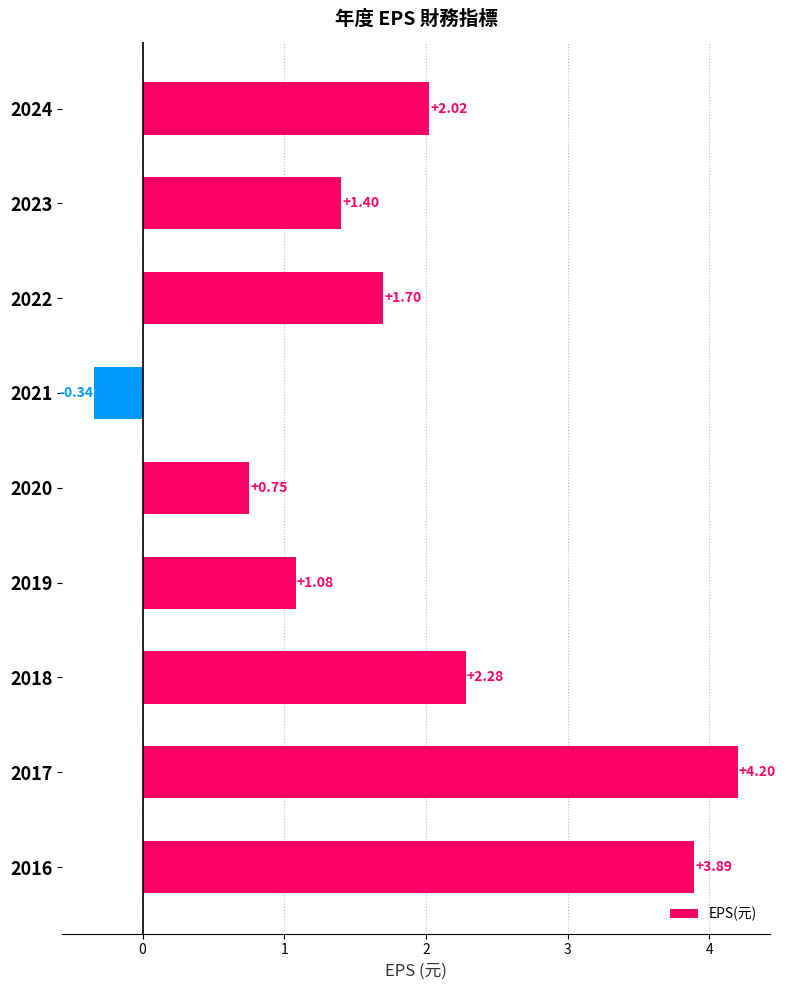

Approximately how many times larger is the value at 2017 compared to 2019?

3.9